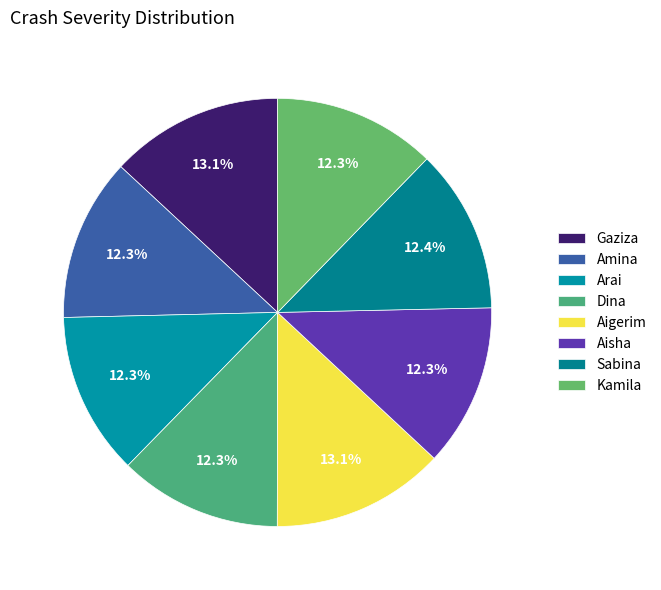

To the nearest percent, what is the average slice percentage?

12%